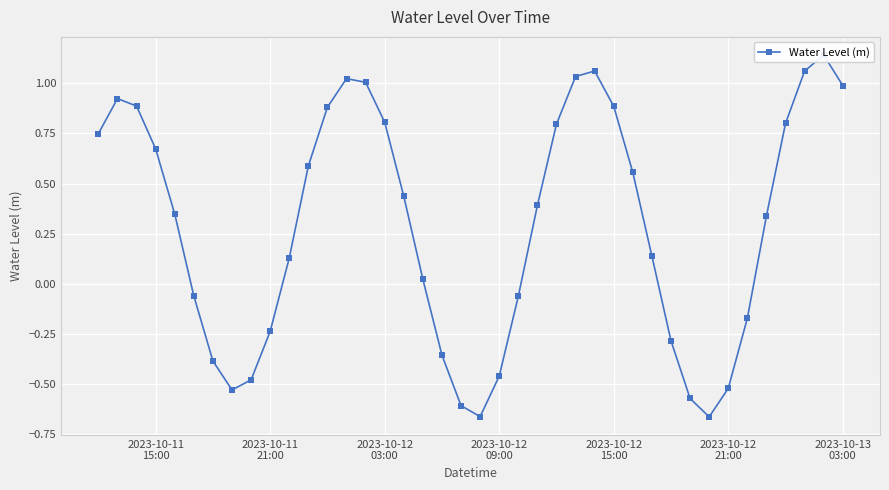

How many negative values are there?

15